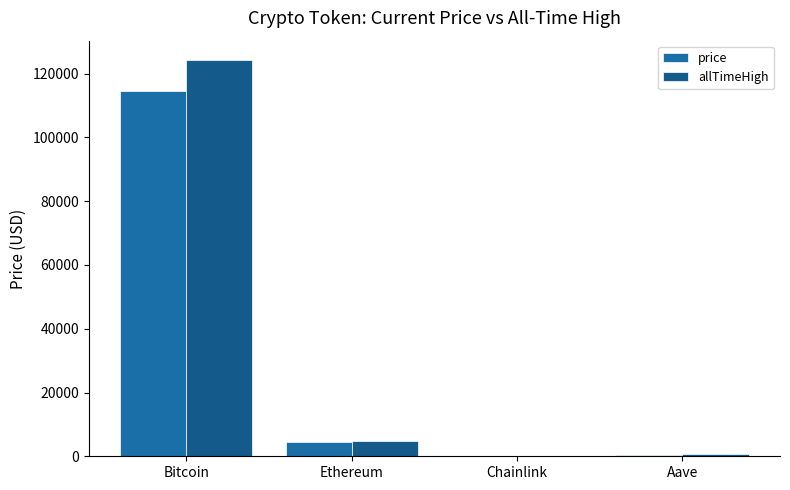

What is the spread (max minus min) of values at Chainlink?

29.0